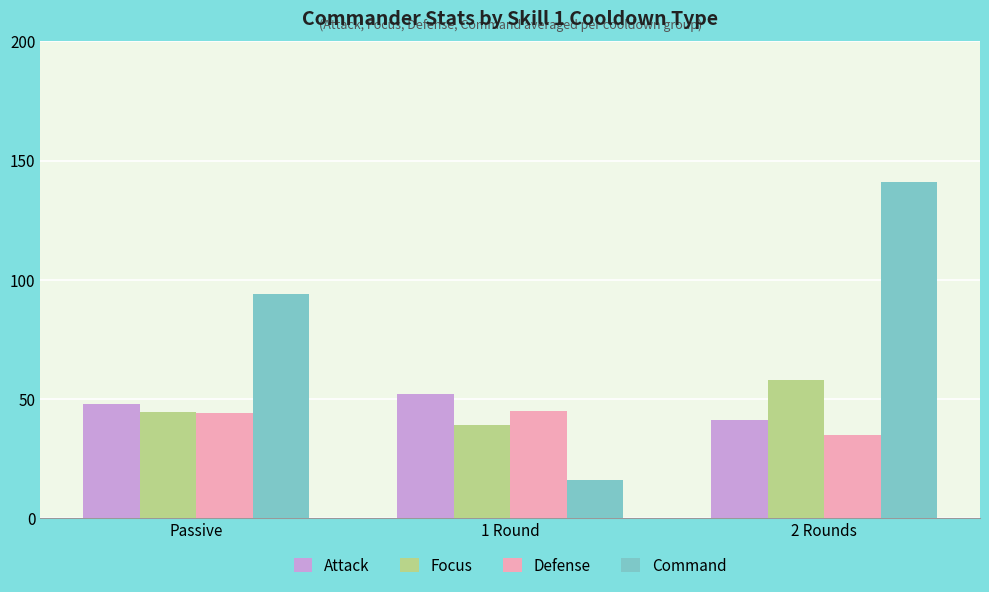

True or false: Attack has a value of 52.0 at 1 Round.

True